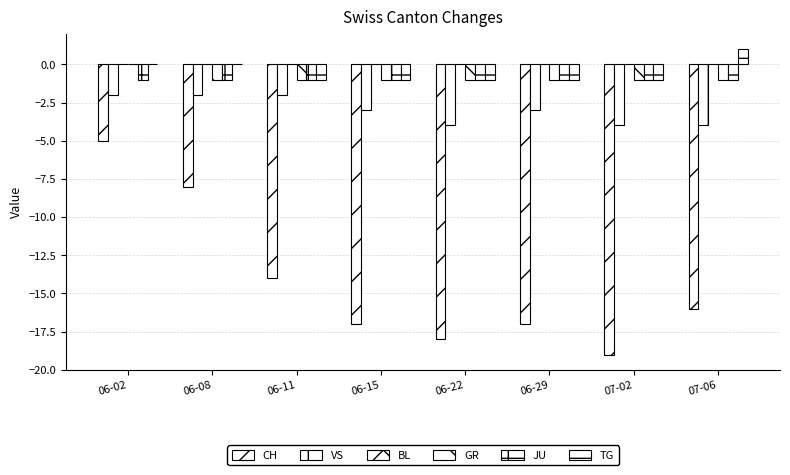

How many distinct data groups are displayed?

5